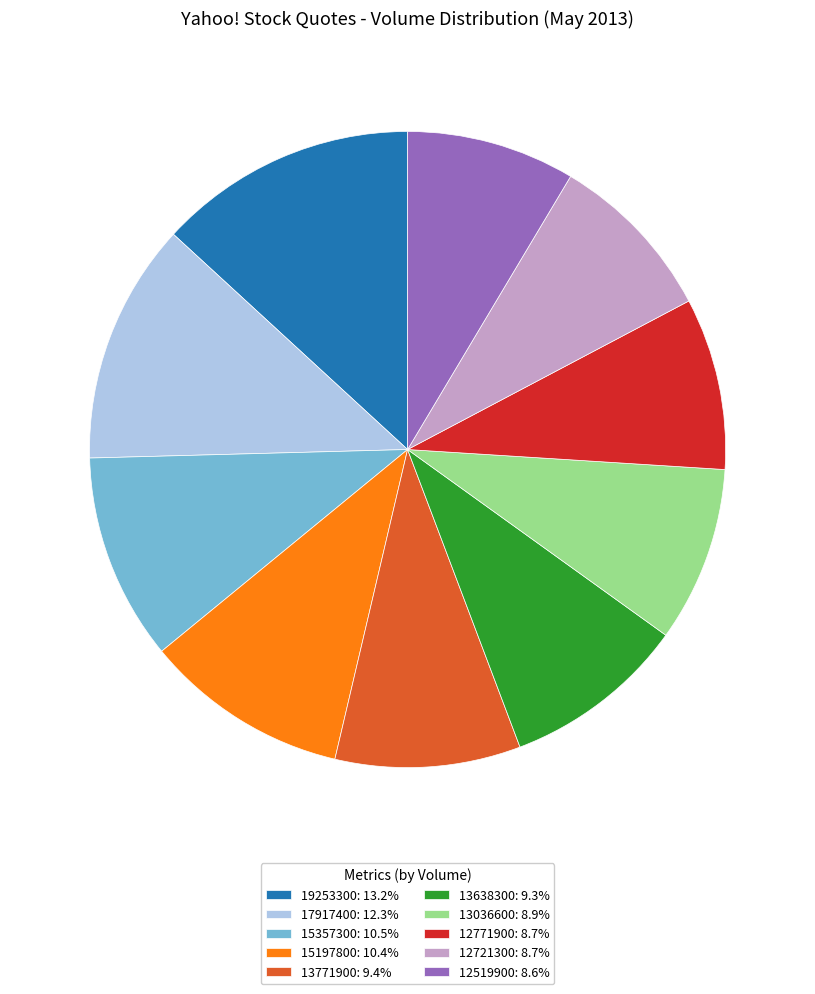

Combined, do 19253300: 13.2% and 17917400: 12.3% account for over 50%?

No